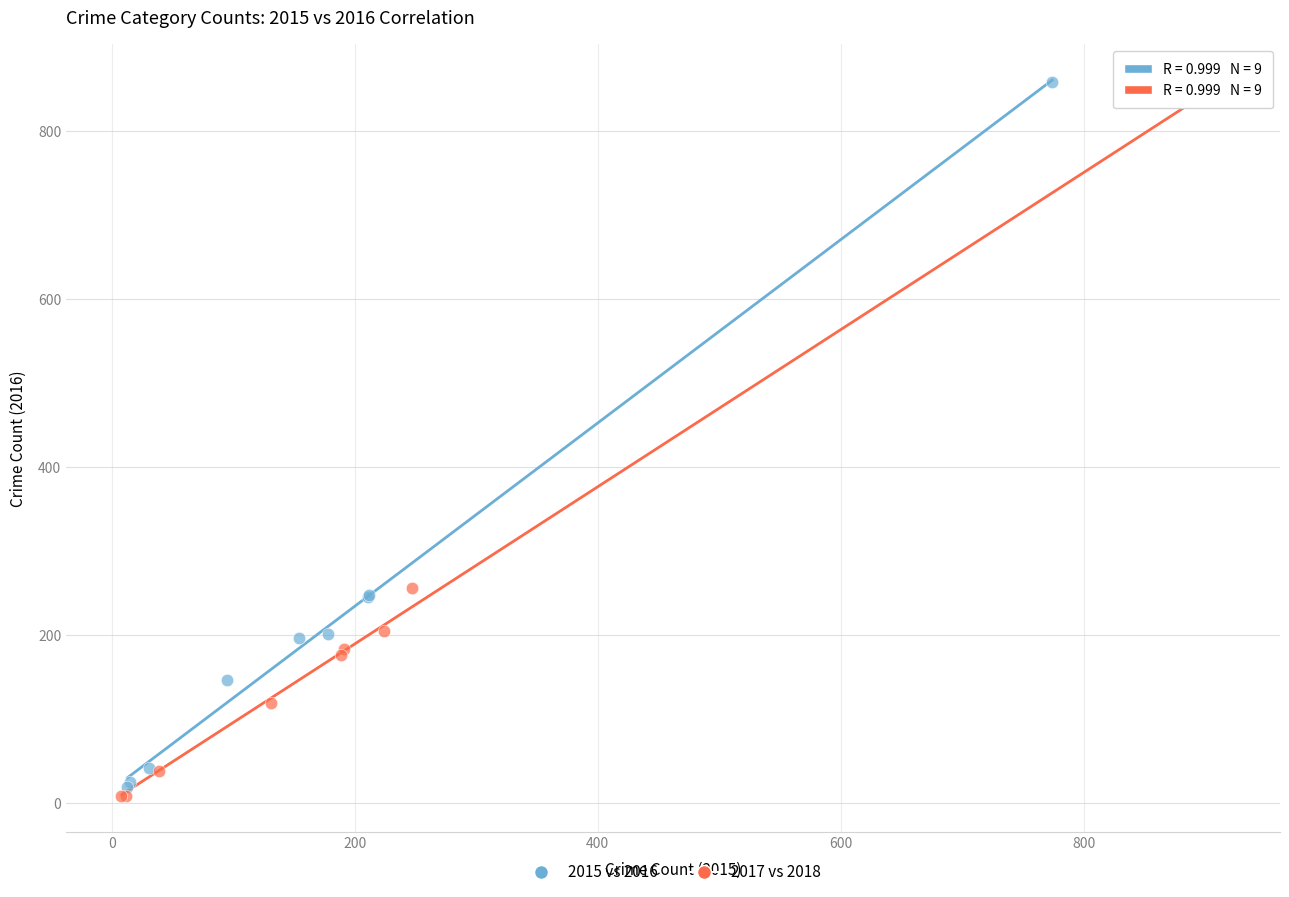

Which series has the largest Y range (max minus min)?

2017 vs 2018